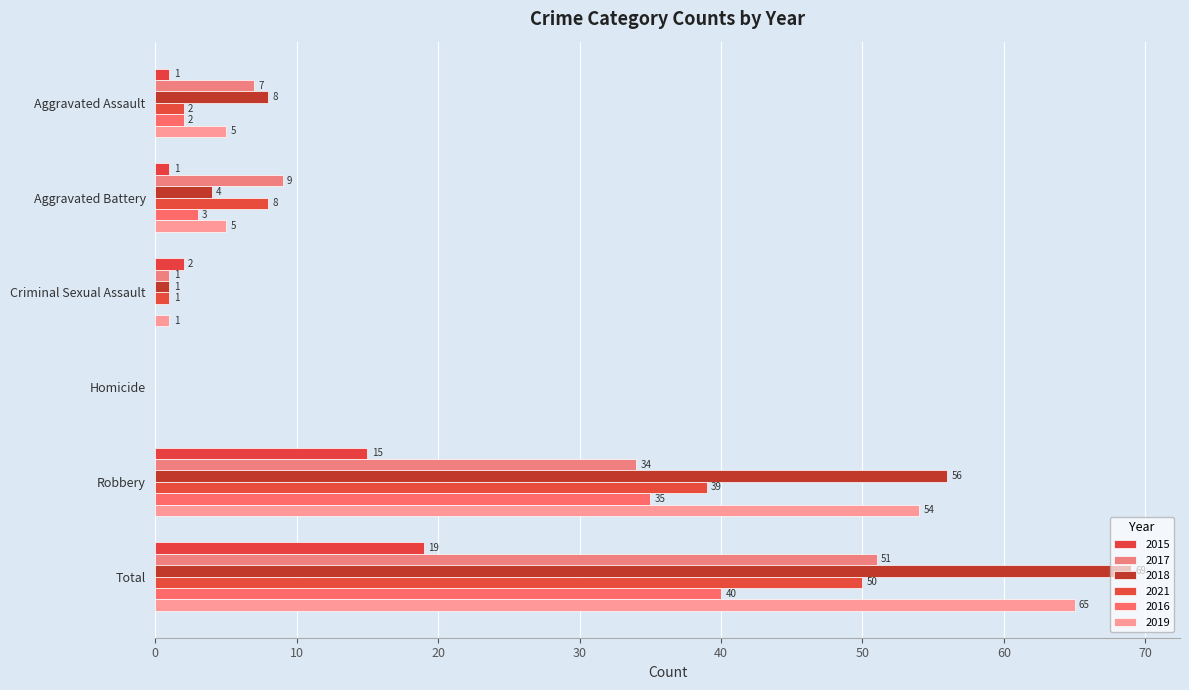

What is the difference between the highest and lowest values at Aggravated Assault?

7